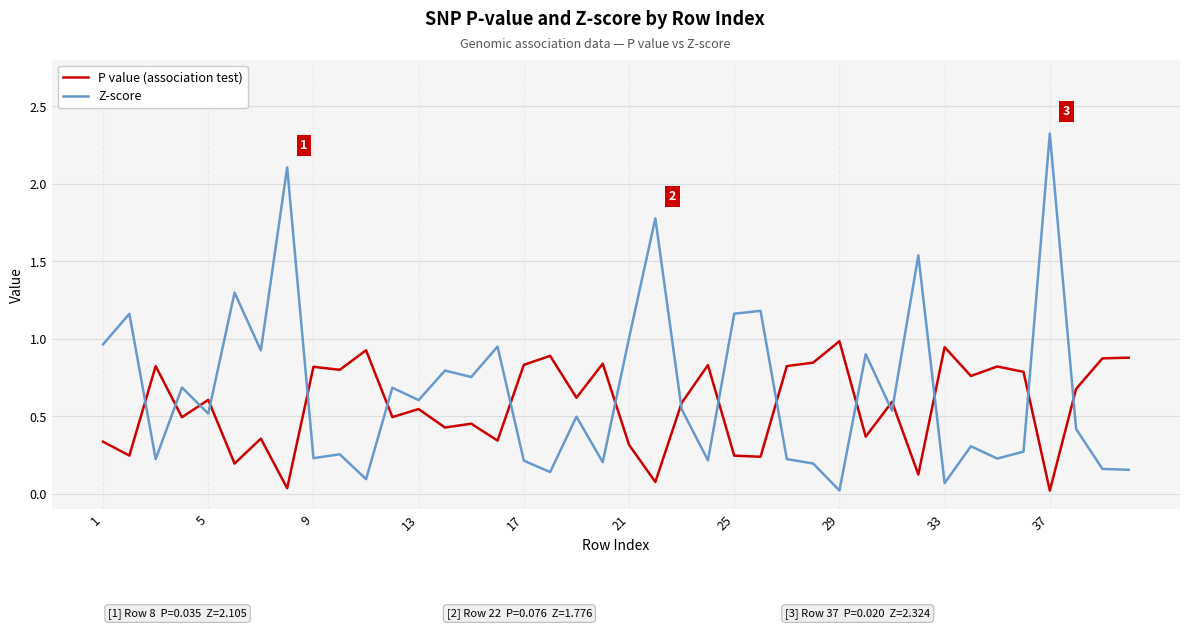

How many intersections are there between P value (association test) and Z-score?

17